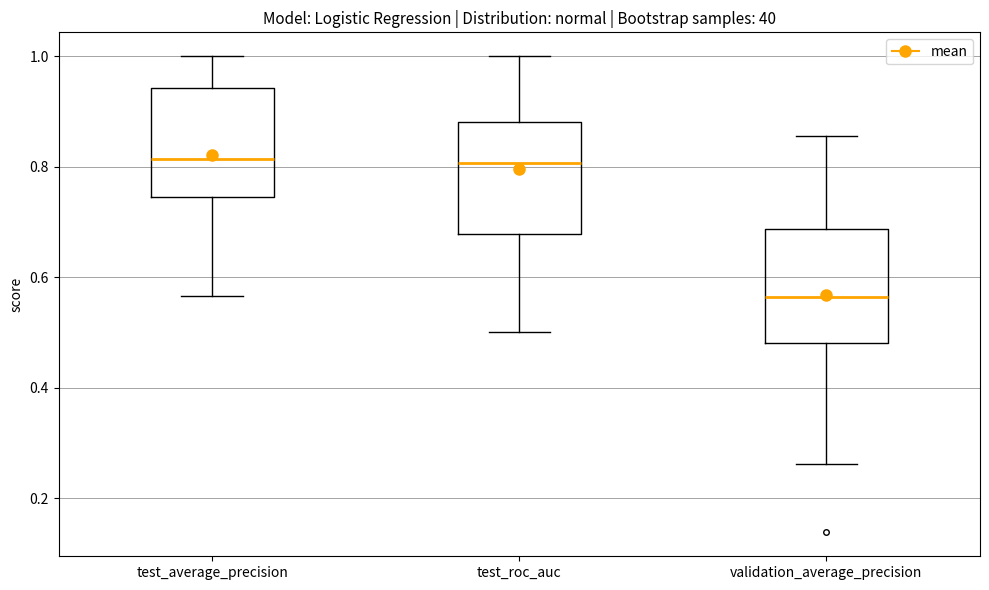

Reading left to right, read every box against the y-axis: the position of its median line, the range the box covers, and the ends of its whiskers. The values are not printed on the chart, so give them approximately, as read against the axis.

test_average_precision: median 0.82, box 0.74 to 0.94, whiskers 0.56 to 1.00
test_roc_auc: median 0.80, box 0.68 to 0.88, whiskers 0.50 to 1.00
validation_average_precision: median 0.56, box 0.48 to 0.68, whiskers 0.26 to 0.86